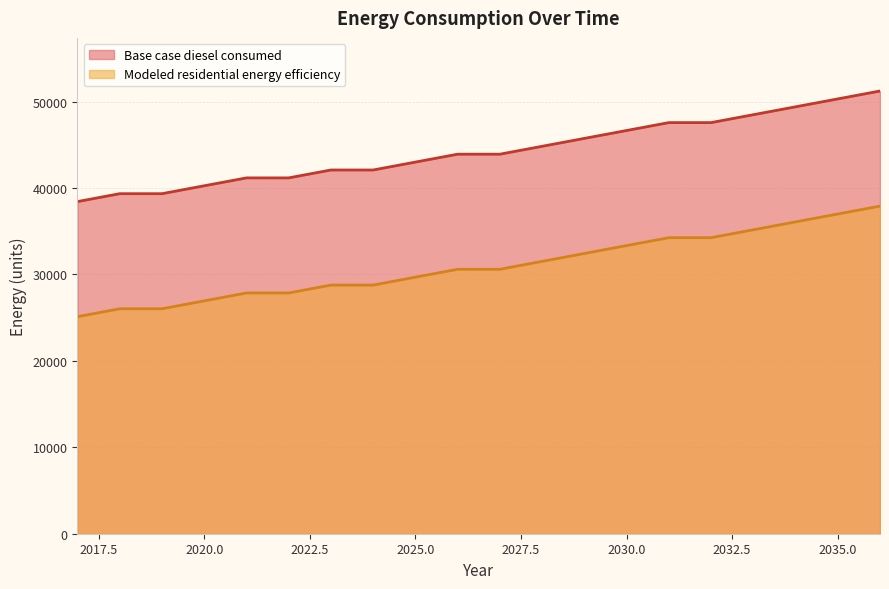

What are all the series names shown in the legend?

Base case diesel consumed, Modeled residential energy efficiency